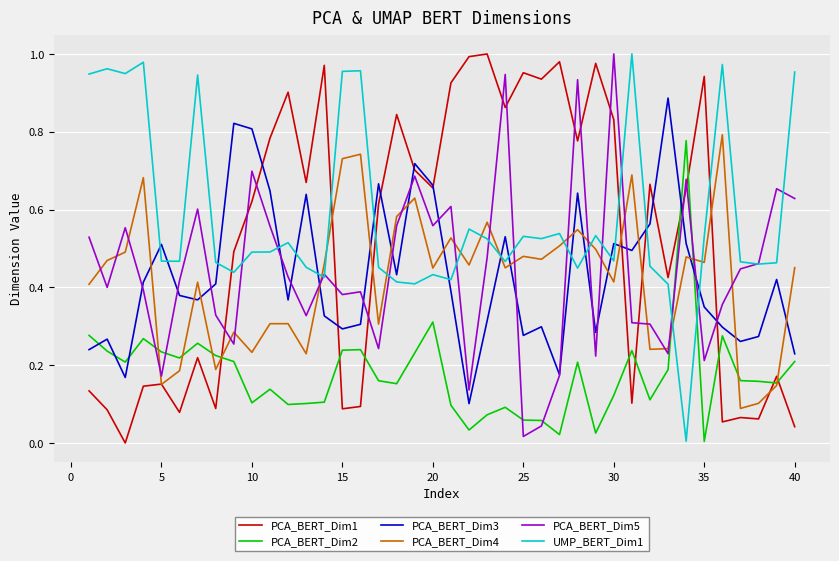

True or false: PCA_BERT_Dim1 and PCA_BERT_Dim2 cross at least once.

True